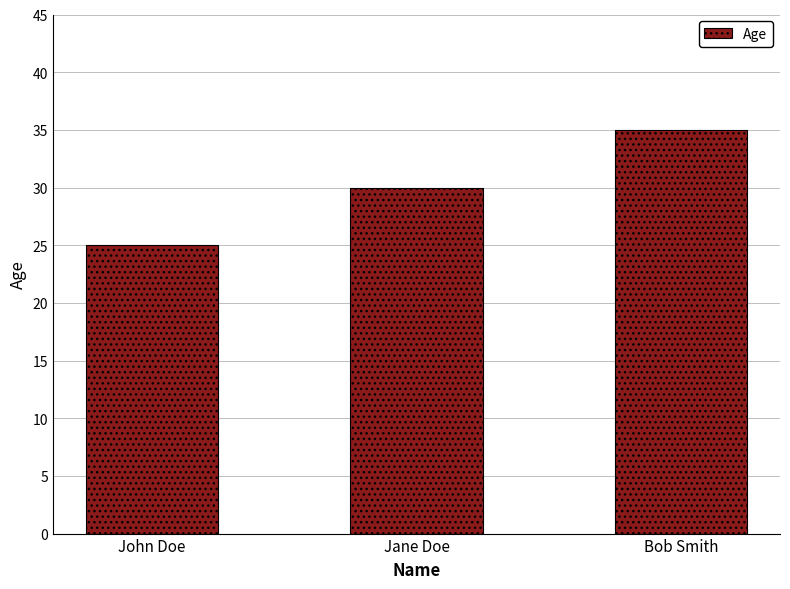

Reading left to right, extract all data points from this chart.

John Doe=25	Jane Doe=30	Bob Smith=35